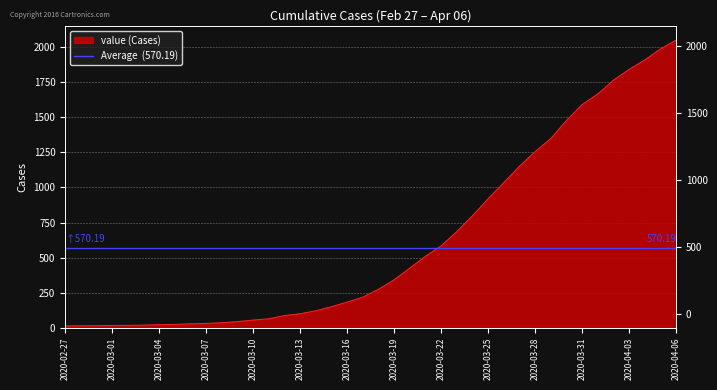

Is it true that the value at 2020-03-08 is 54?

False